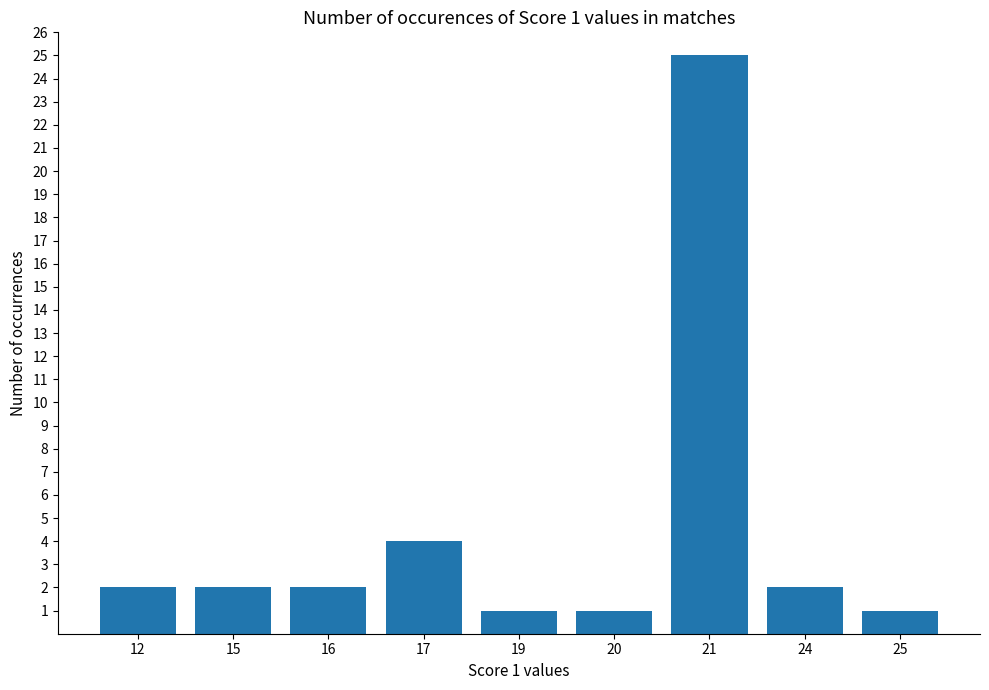

What is the change in value from 17 to 25?

-3